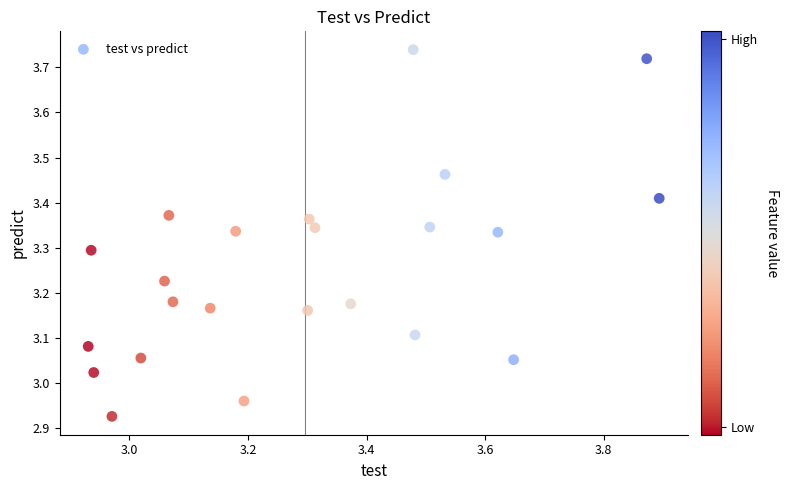

What is the range of Y values (max minus min)?

0.8